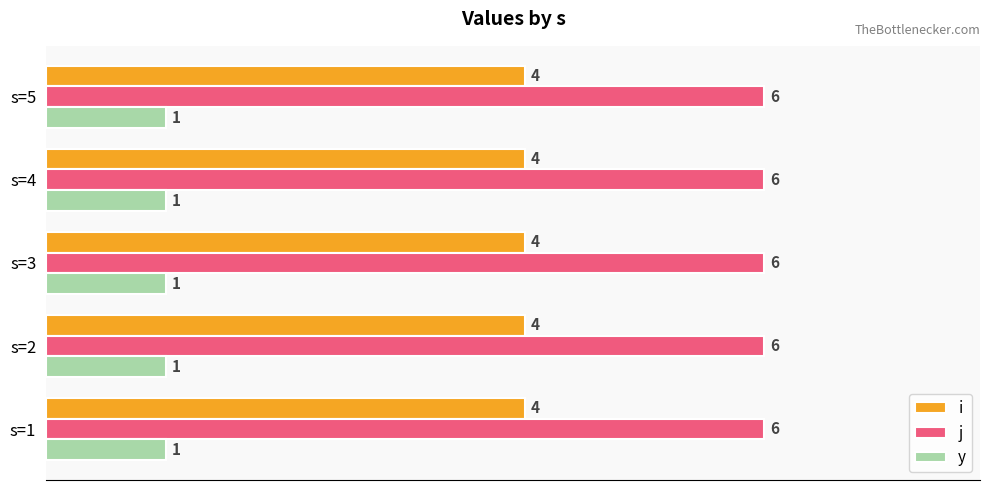

How many distinct data groups are displayed?

3